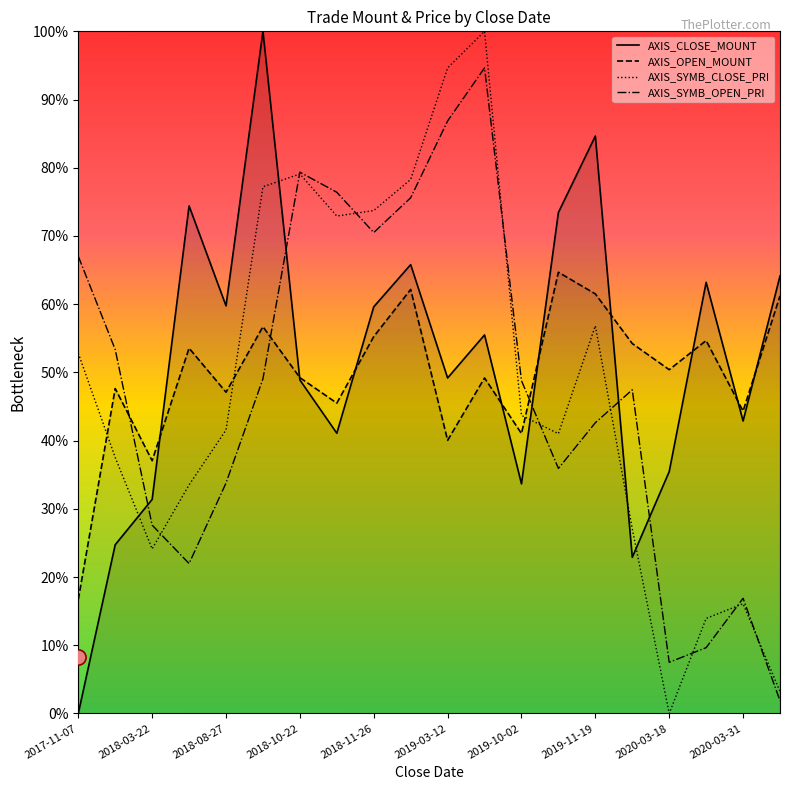

What are all the series names shown in the legend?

AXIS_CLOSE_MOUNT, AXIS_OPEN_MOUNT, AXIS_SYMB_CLOSE_PRI, AXIS_SYMB_OPEN_PRI